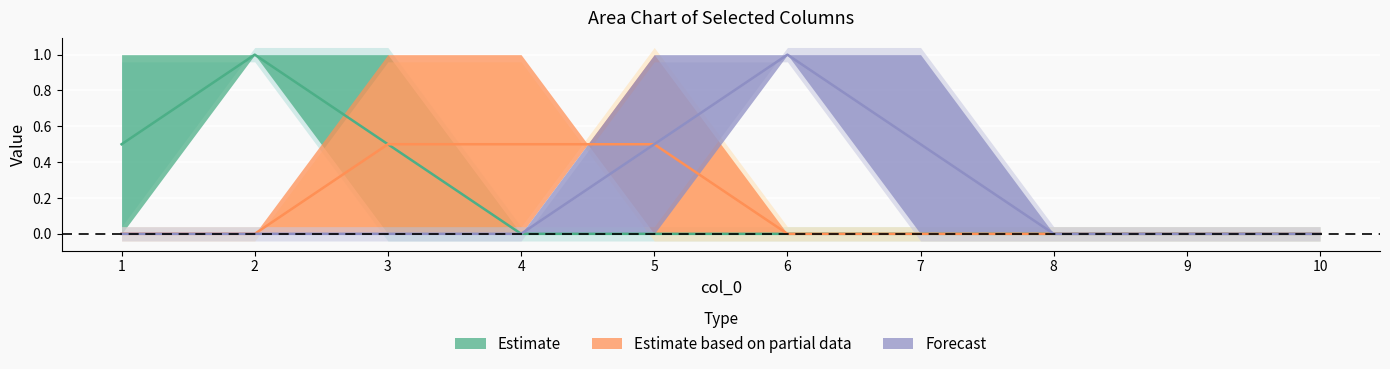

True or false: 6 and 9 cross at least once.

False